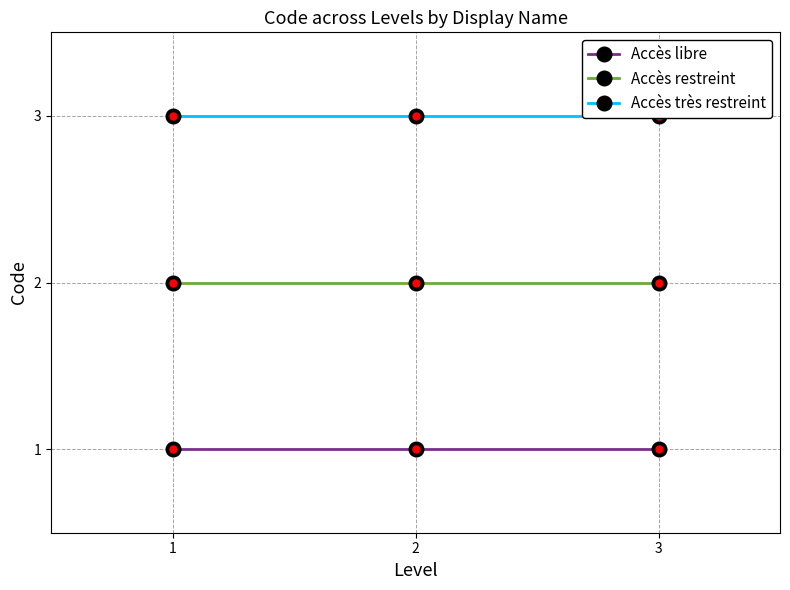

What is the approximate value of Accès libre at 1?

1